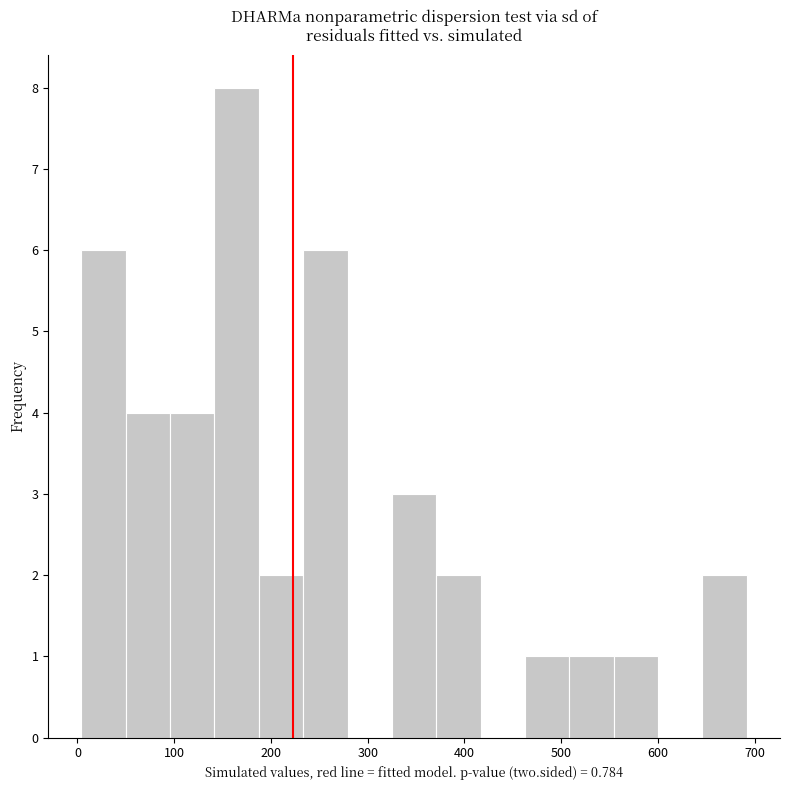

Which range on the x-axis has the tallest bar?

140 to 190